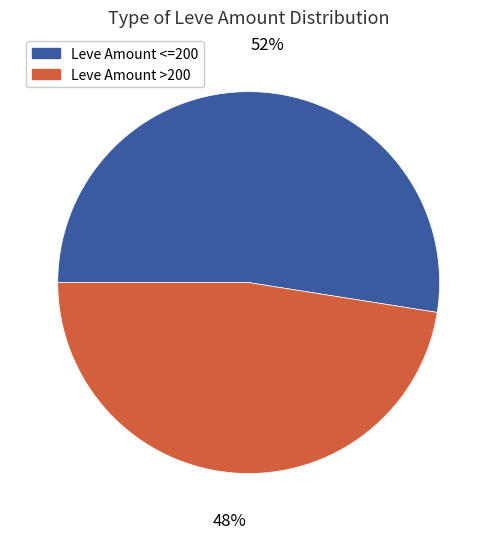

How many slices are in this pie chart?

2